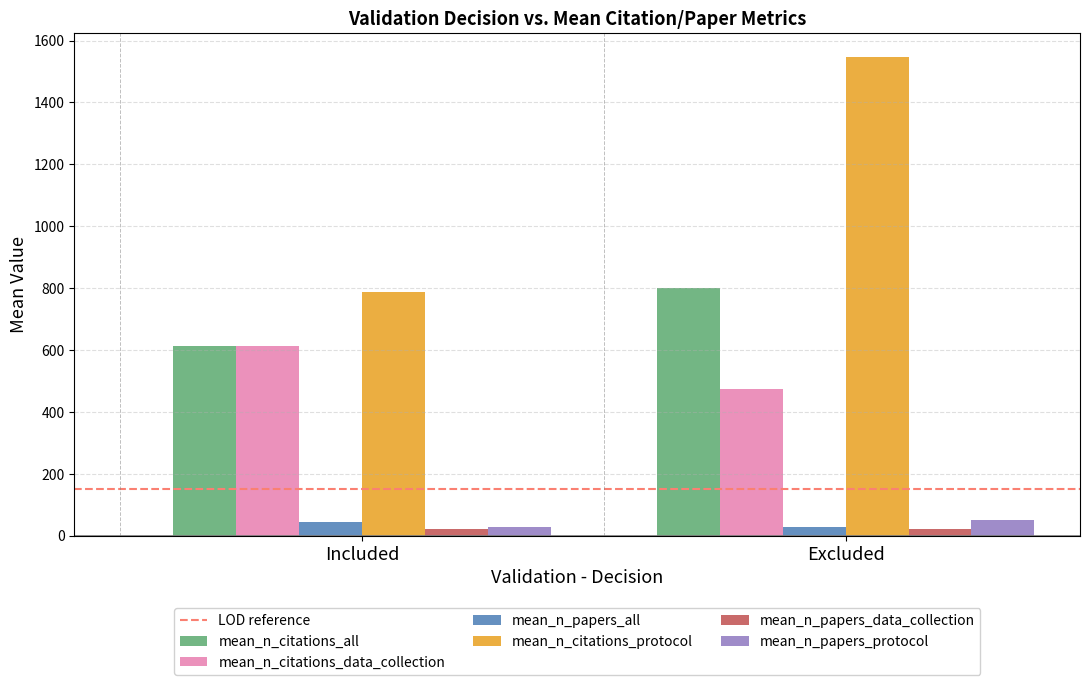

What is the label of the 1st bar from the right?

Excluded